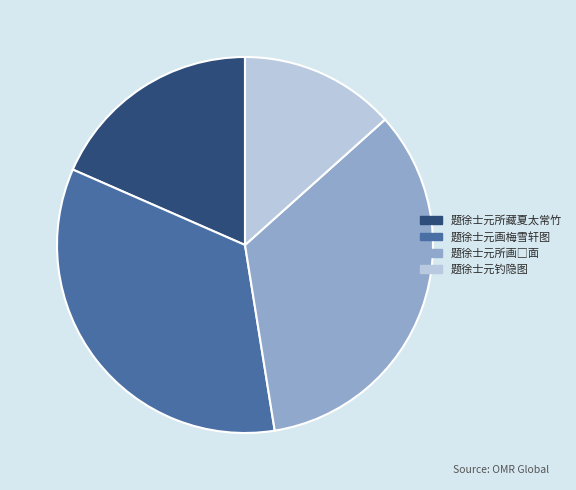

Which slice is the smallest?

题徐士元钓隐图